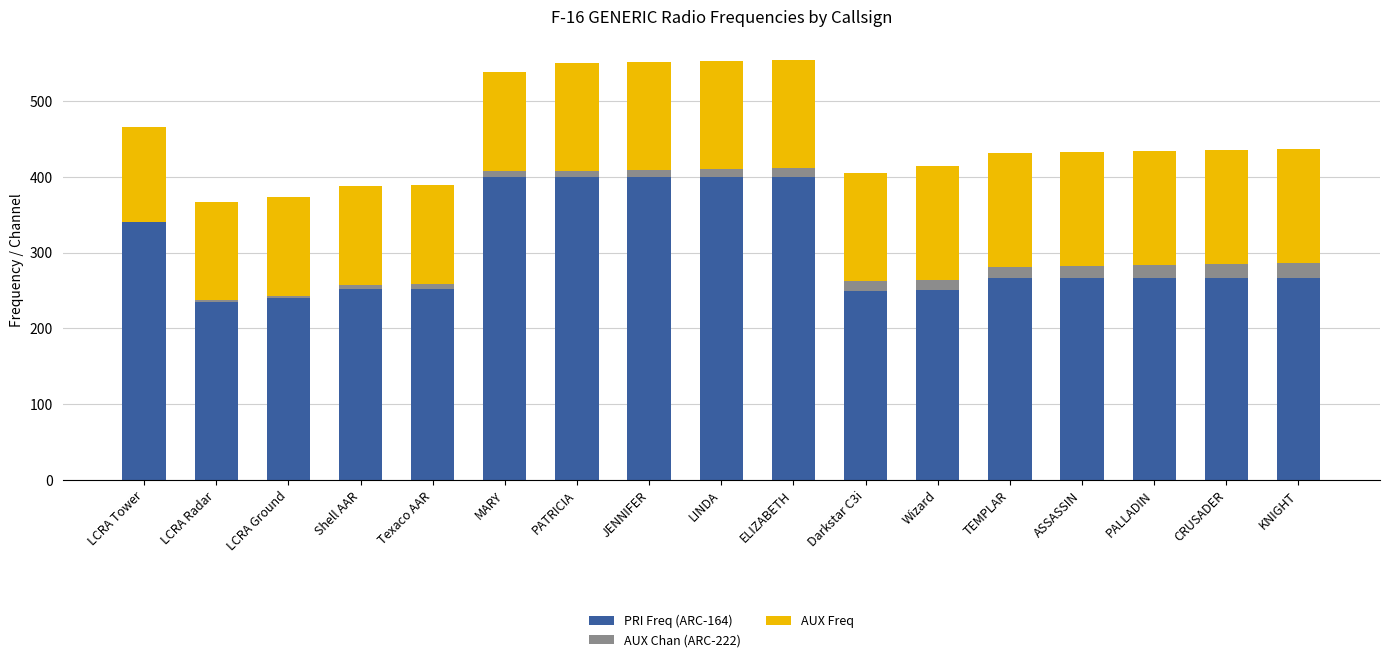

True or false: PRI Freq (ARC-164) has a value of 356.3 at Shell AAR.

False